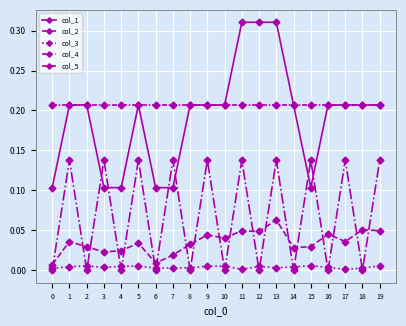

What is the difference between the col_4 values at 8 and 19?

0.1